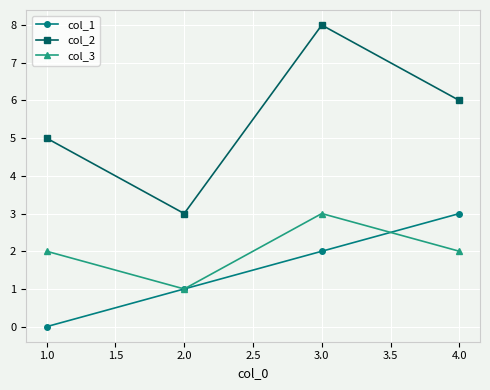

Does the chart display data point markers on the line(s)?

Yes